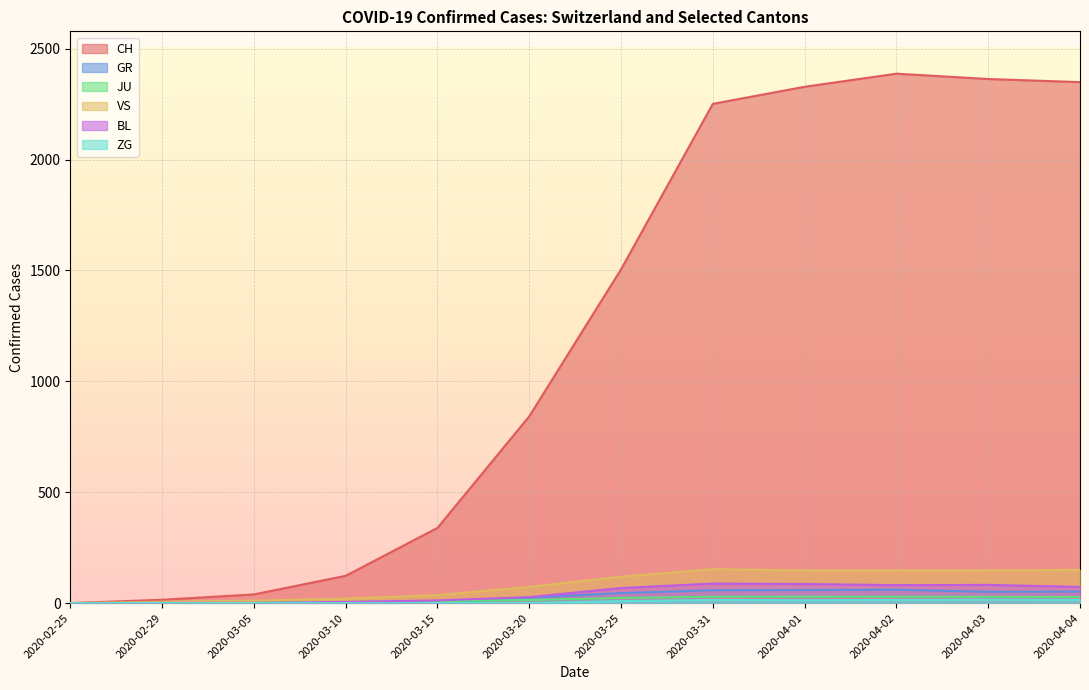

Which series has the largest range (max minus min)?

CH